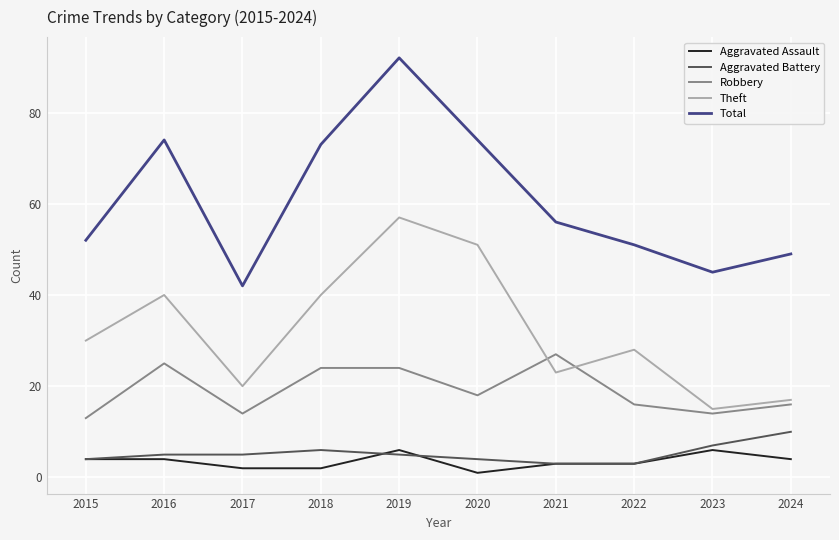

Reading left to right, list all the values displayed in this chart.

Aggravated Assault: 4	4	2	2	6	1	3	3	6	4
Aggravated Battery: 4	5	5	6	5	4	3	3	7	10
Robbery: 13	25	14	24	24	18	27	16	14	16
Theft: 30	40	20	40	57	51	23	28	15	17
Total: 52	74	42	73	92	74	56	51	45	49